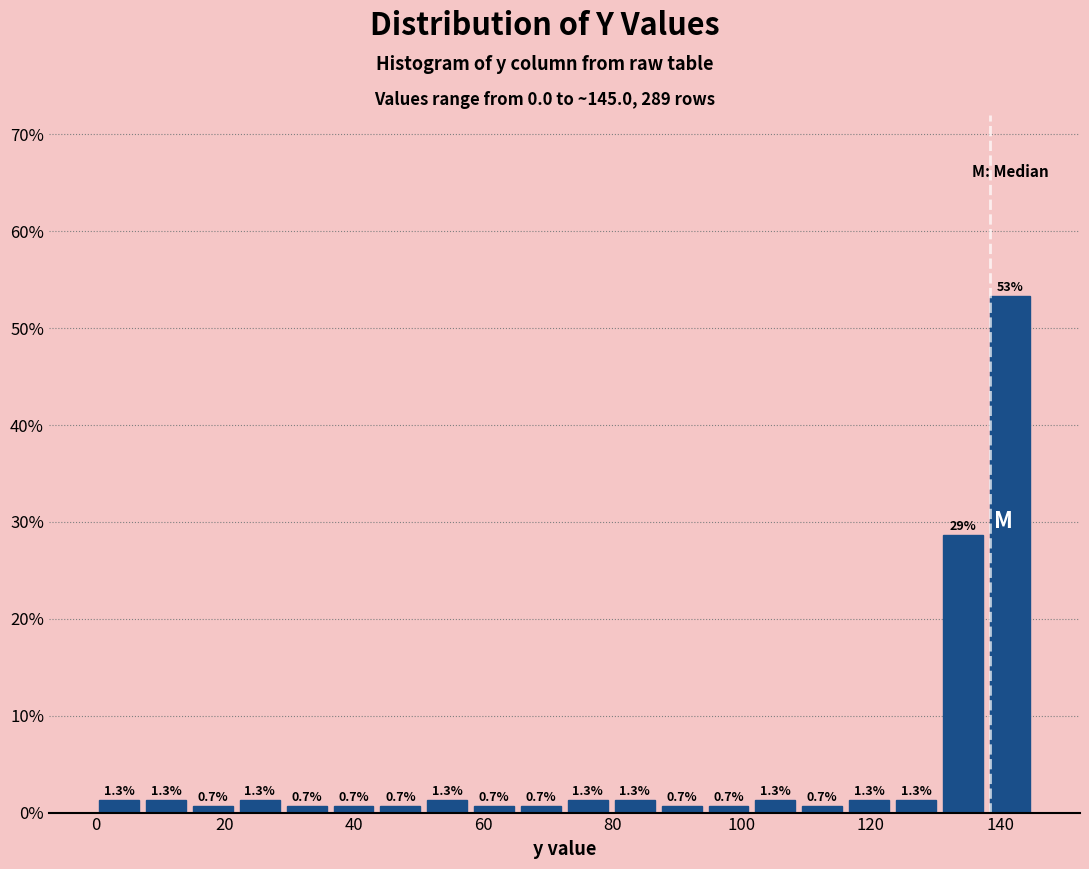

Around what value on the x-axis is the tallest bar? Give the approximate position of its centre, as read against the axis.

142